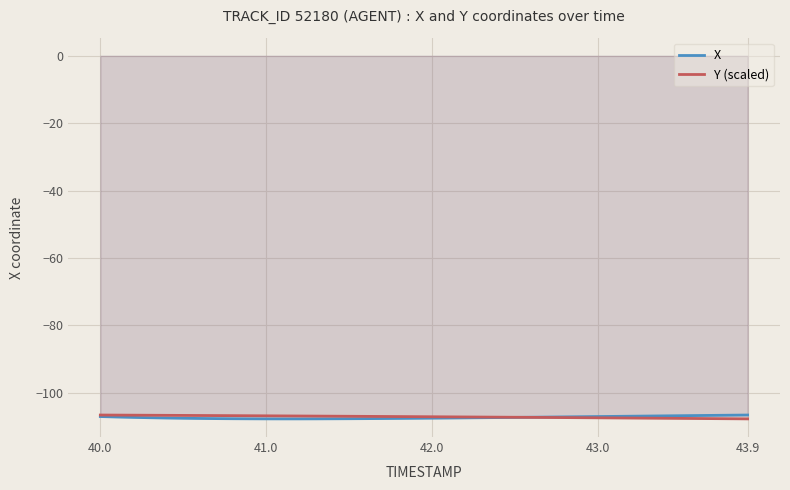

True or false: Y (scaled) has a value of -181.8 at 40.0.

False